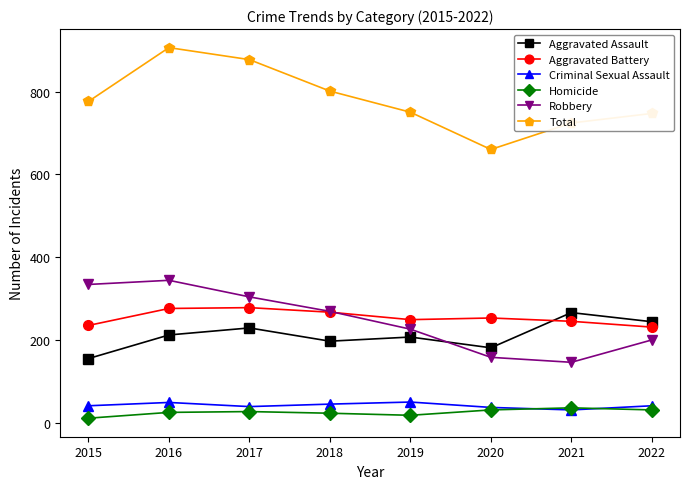

Which series has the largest range (max minus min)?

Total